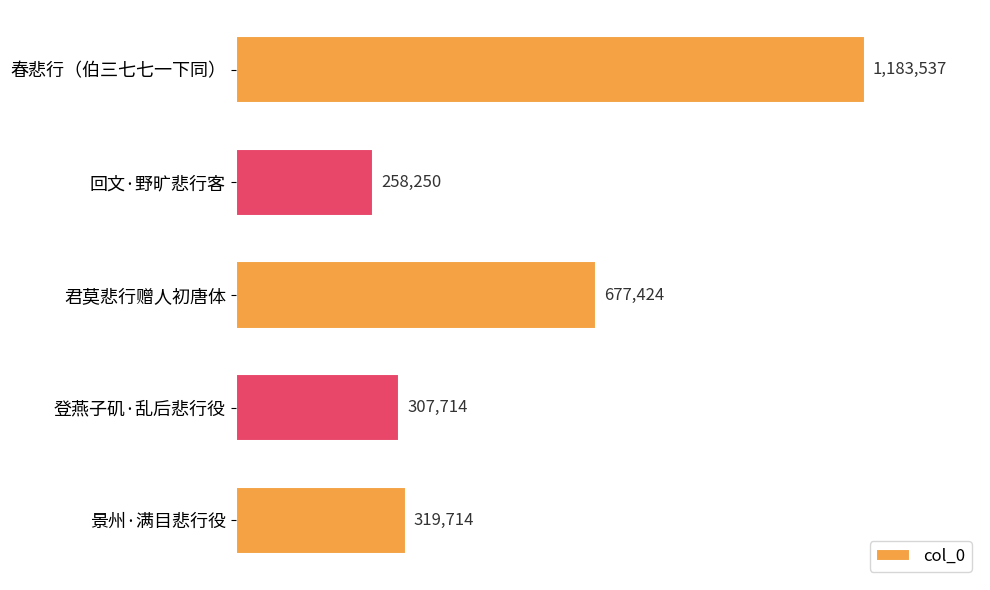

Does the chart contain any negative values?

No